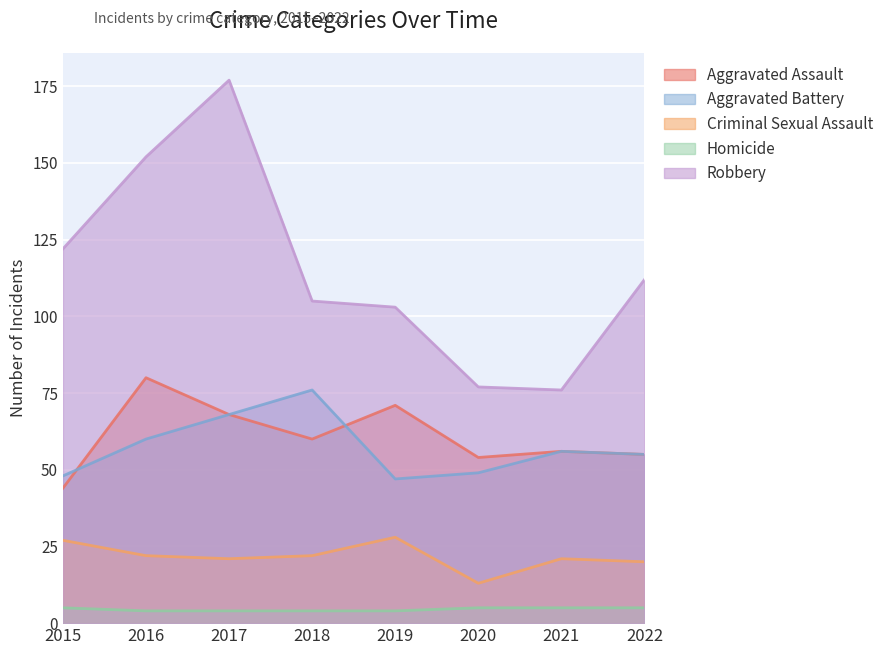

What is the approximate value of Aggravated Battery at 2018, to the nearest 10?

80